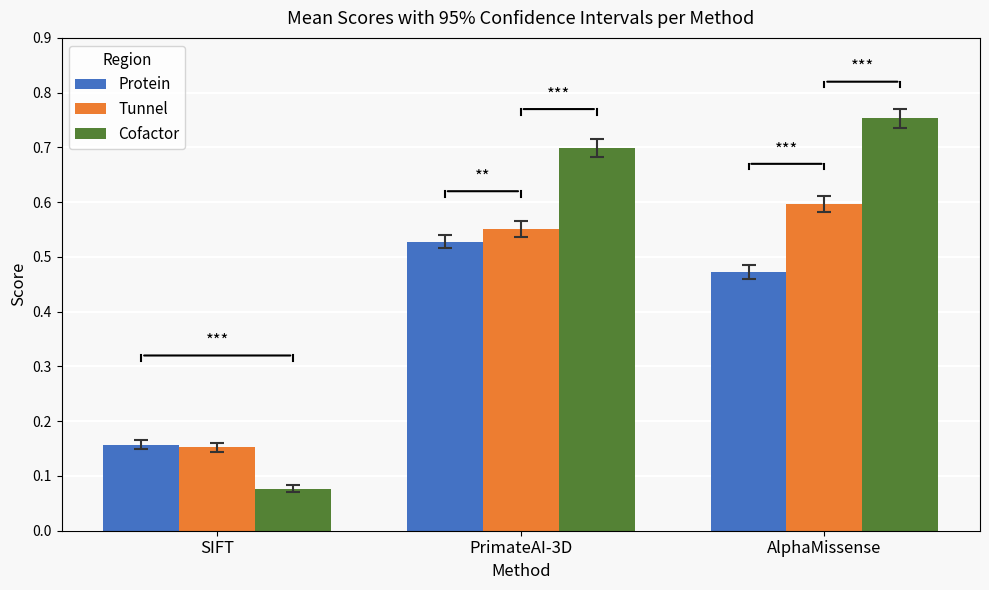

Which series has the largest range (max minus min)?

Cofactor